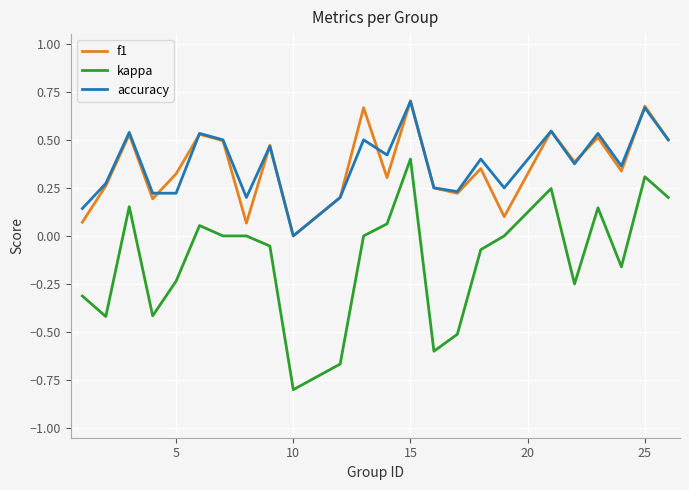

True or false: kappa and f1 cross at least once.

False